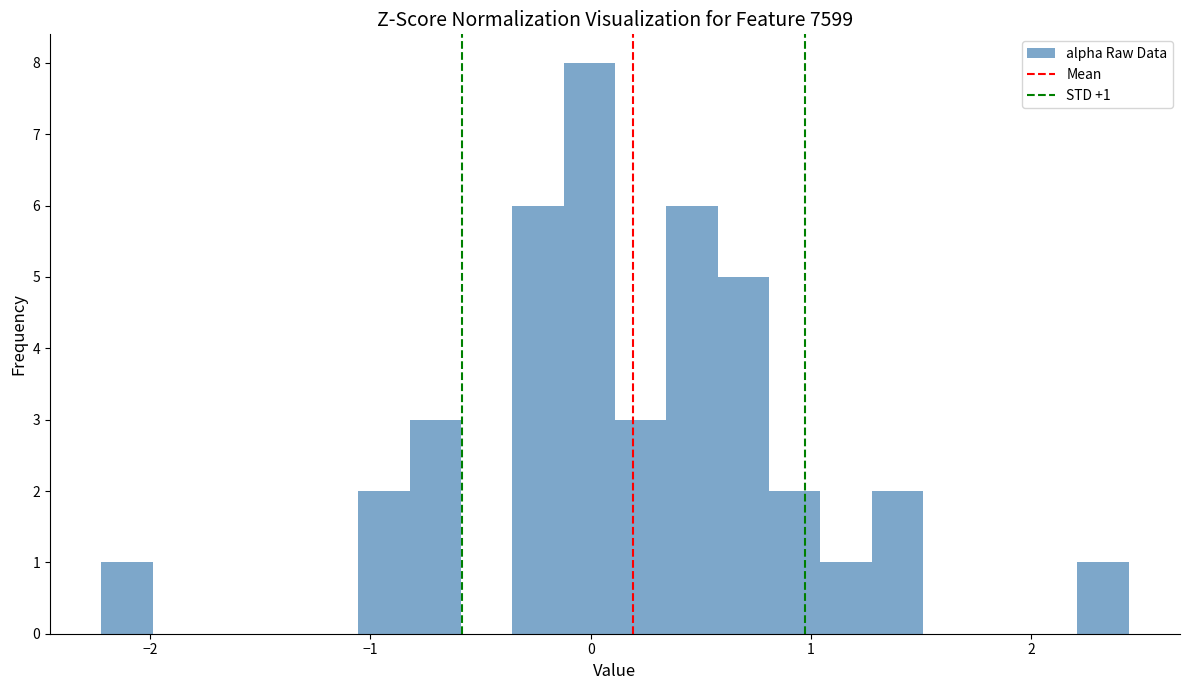

Around what value on the x-axis is the tallest bar? Give the approximate position of its centre, as read against the axis.

0.0